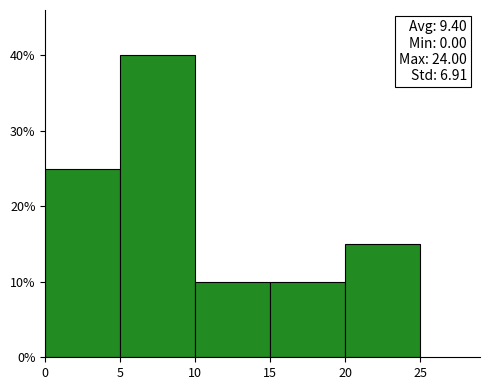

Which range on the x-axis has the tallest bar?

5 to 10